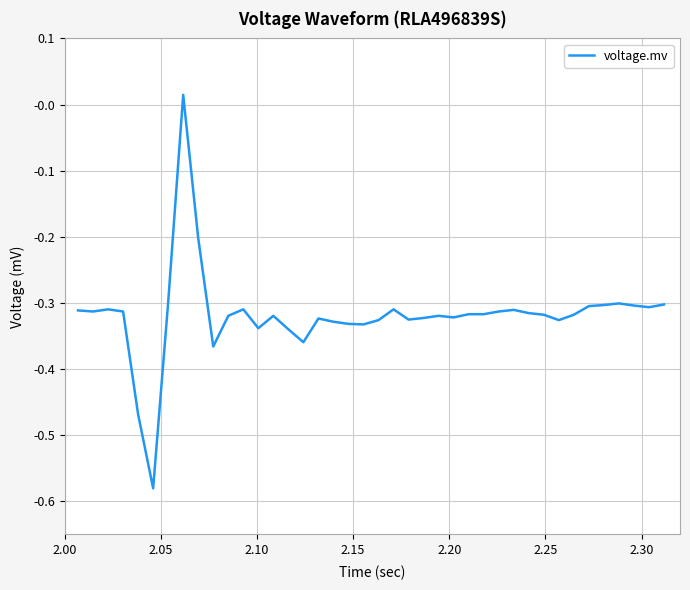

What is the difference between the maximum and minimum values?

0.6